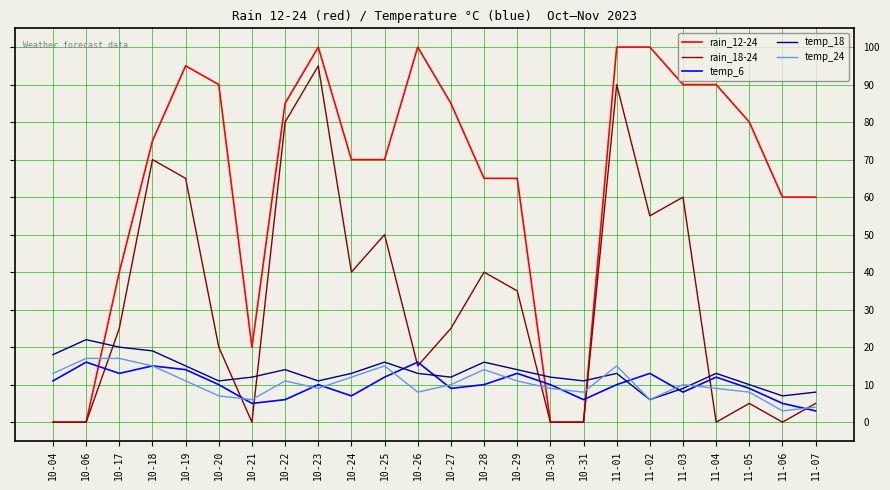

The temp_18 series shows 18 at 10-04. True or false?

True